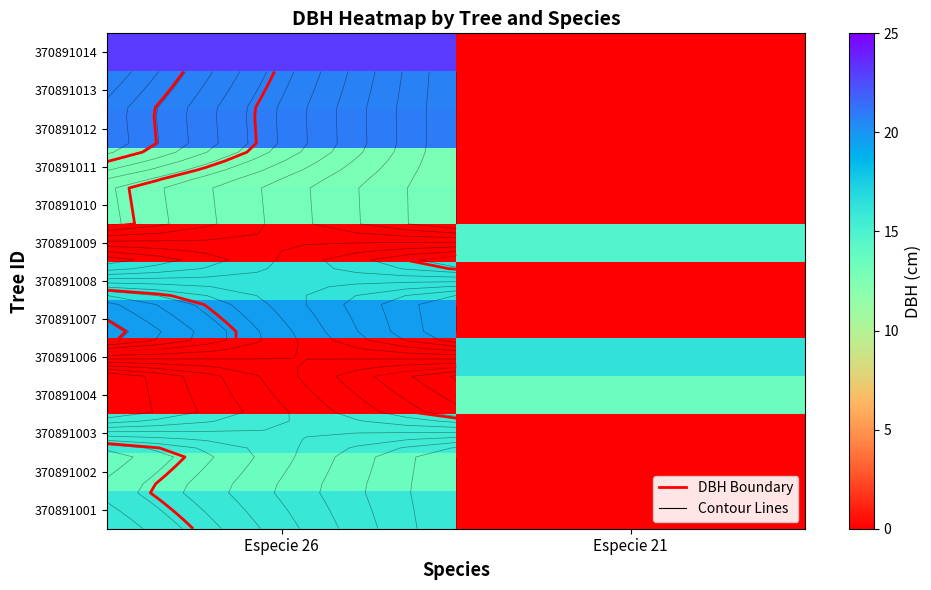

How many data points in 370891003 are above 15?

1